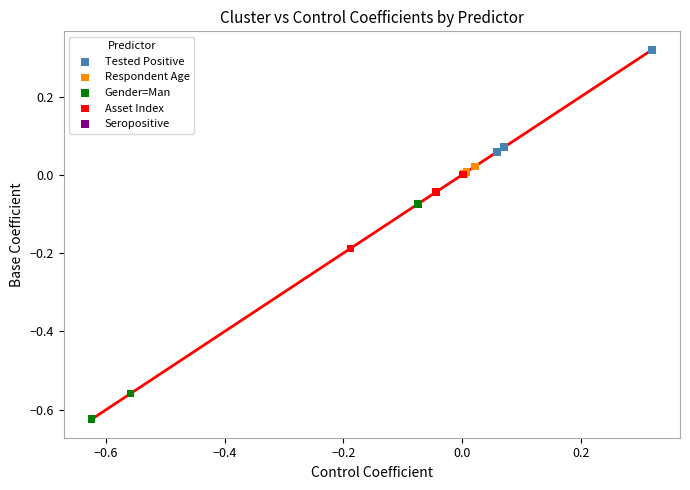

Which series contains the lowest Y value?

Gender=Man